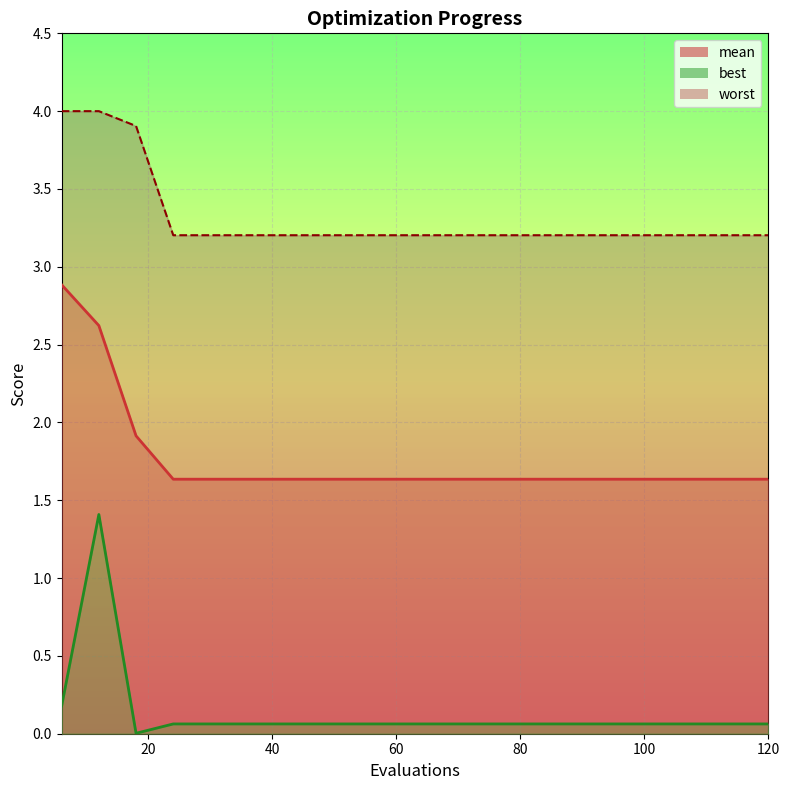

At which category is the sum across all series the highest?

12